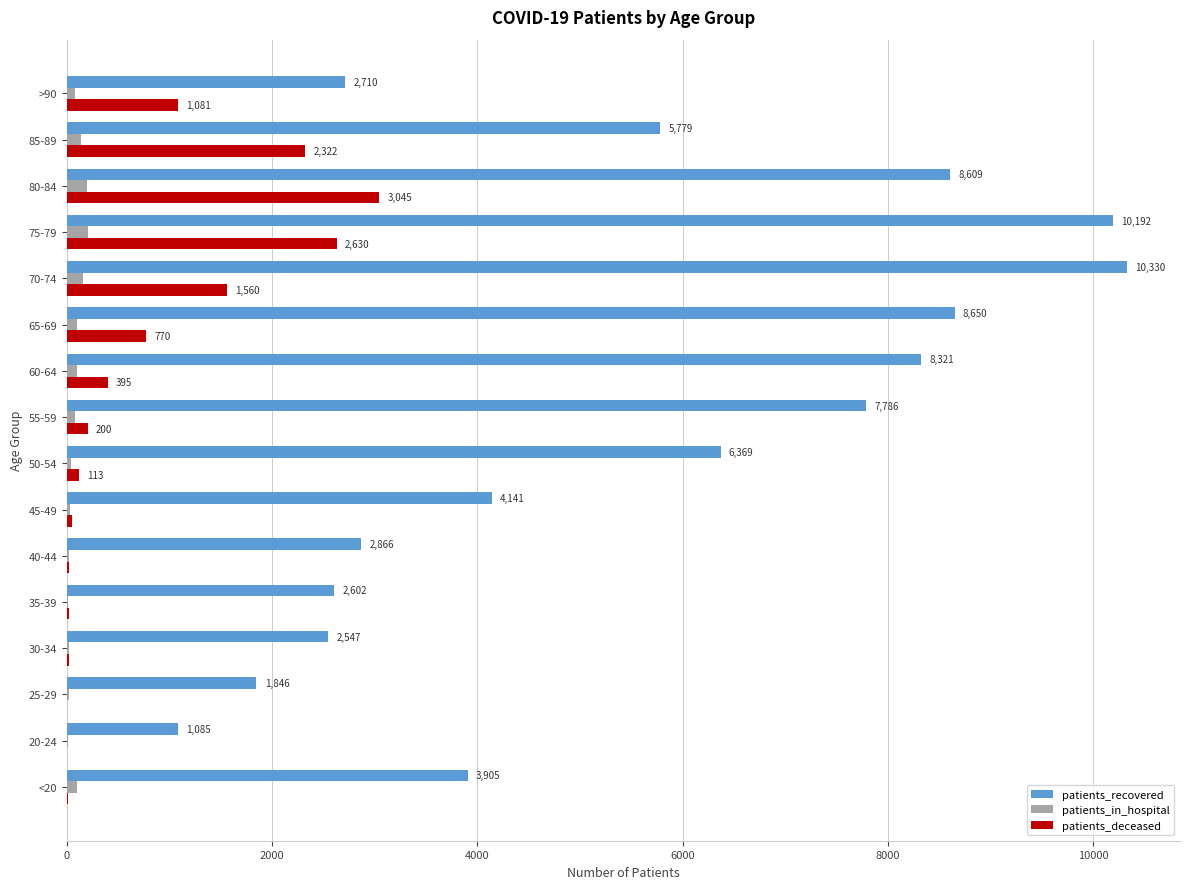

What is the sum of all patients_recovered values?

87738